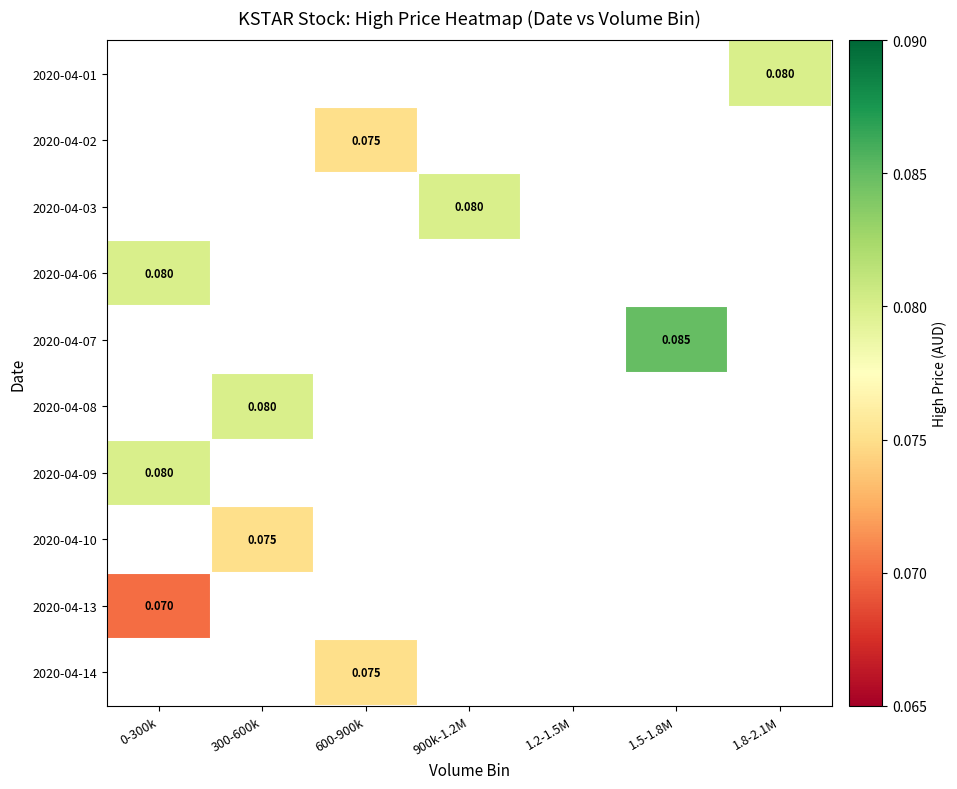

How many data points does each series have?

7